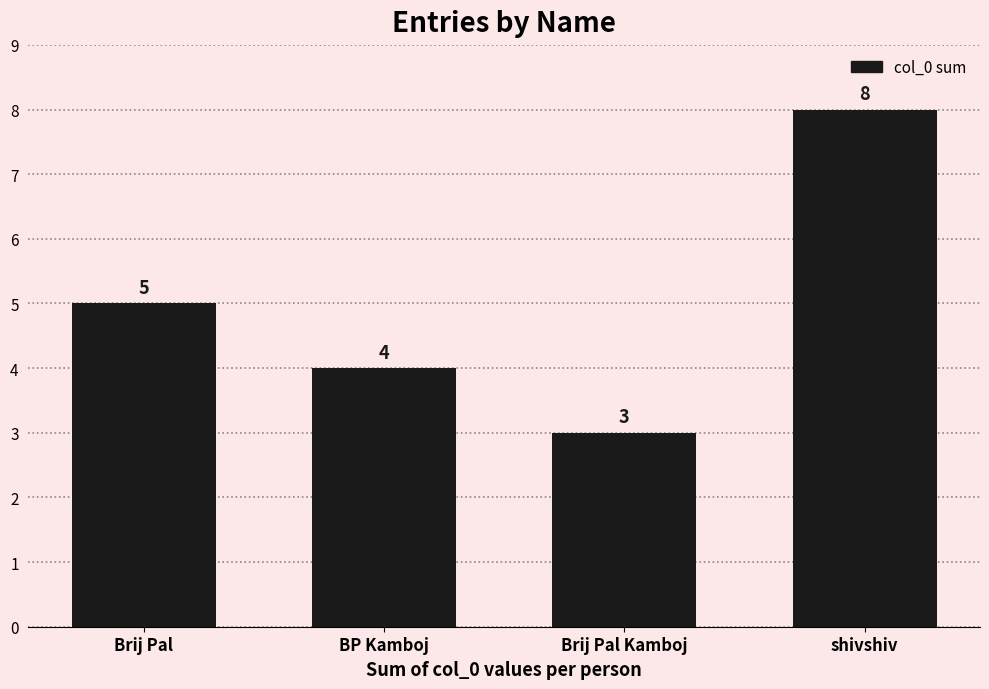

Approximately how many times larger is the value at Brij Pal compared to Brij Pal Kamboj?

1.7